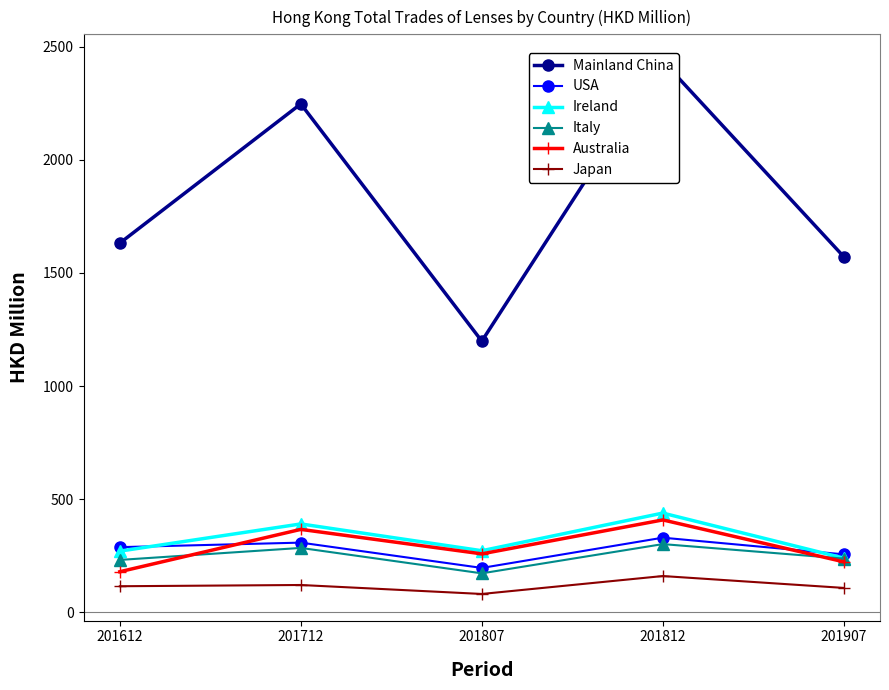

True or false: Ireland has more than 0 interior local peaks.

True